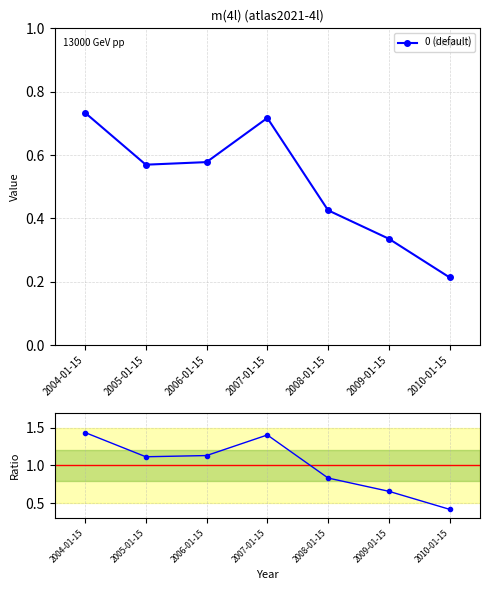

True or false: 0 (default) and Ratio to mean intersect in this chart.

False